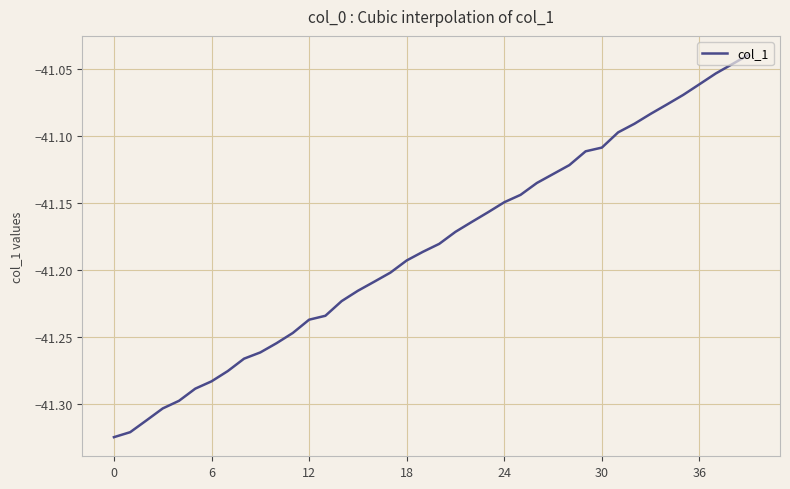

What is the difference between the maximum and minimum values?

0.3